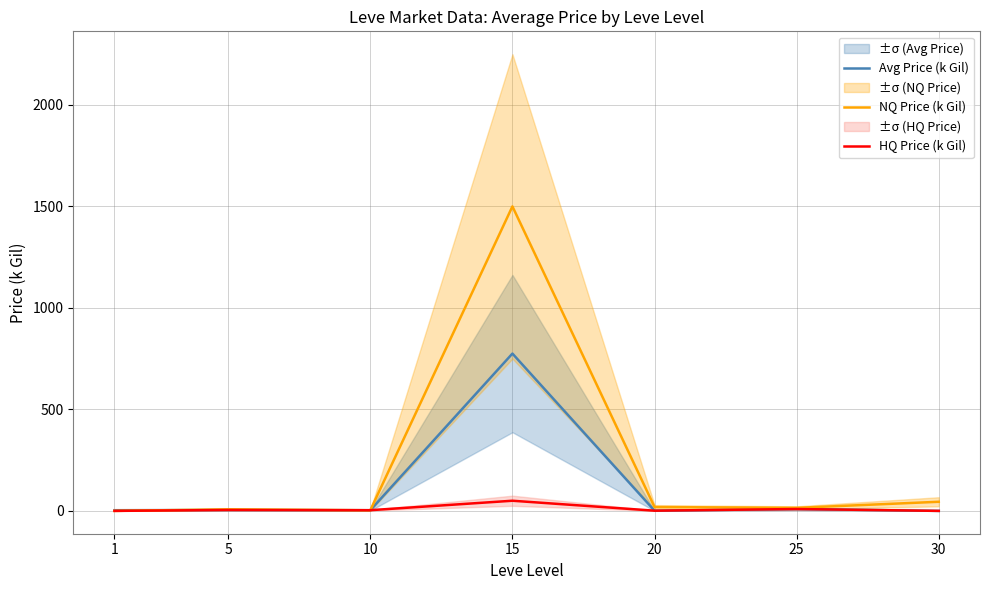

Where is the first local maximum for NQ Price (k Gil)?

5